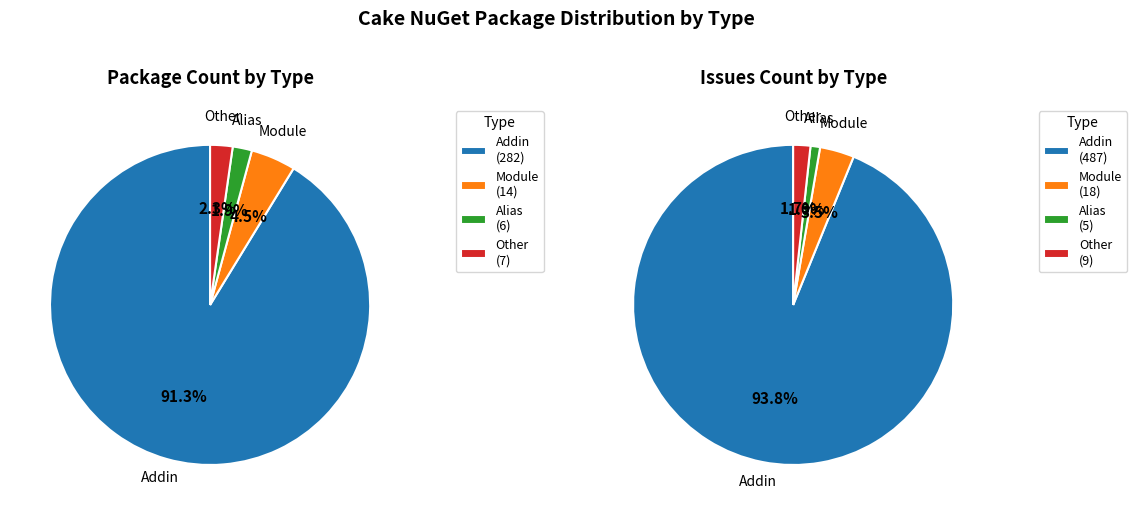

Combined, do Other and Module account for over 50%?

No